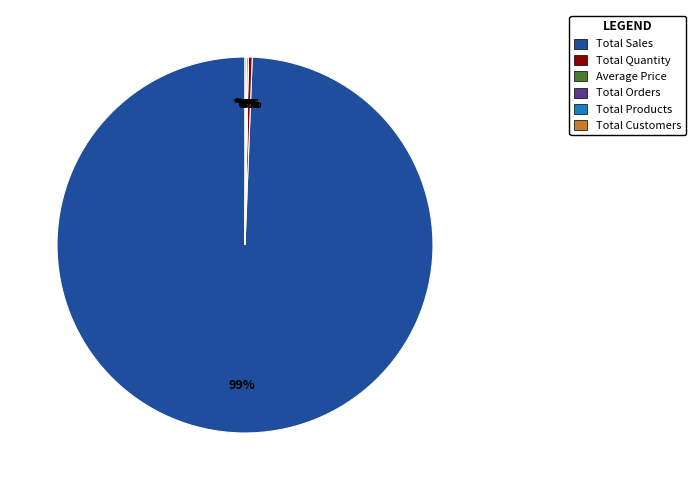

Which category accounts for the majority?

Total Sales